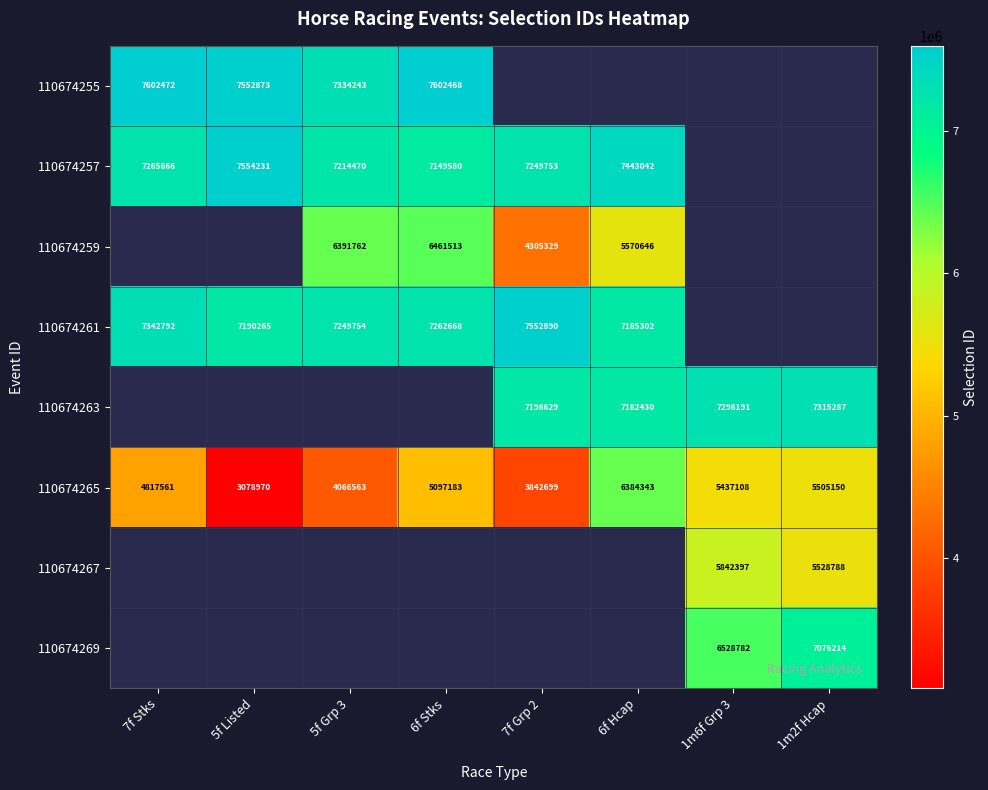

Is the value of 110674255 at 6f Stks greater than the value of 110674261 at 6f Stks?

Yes